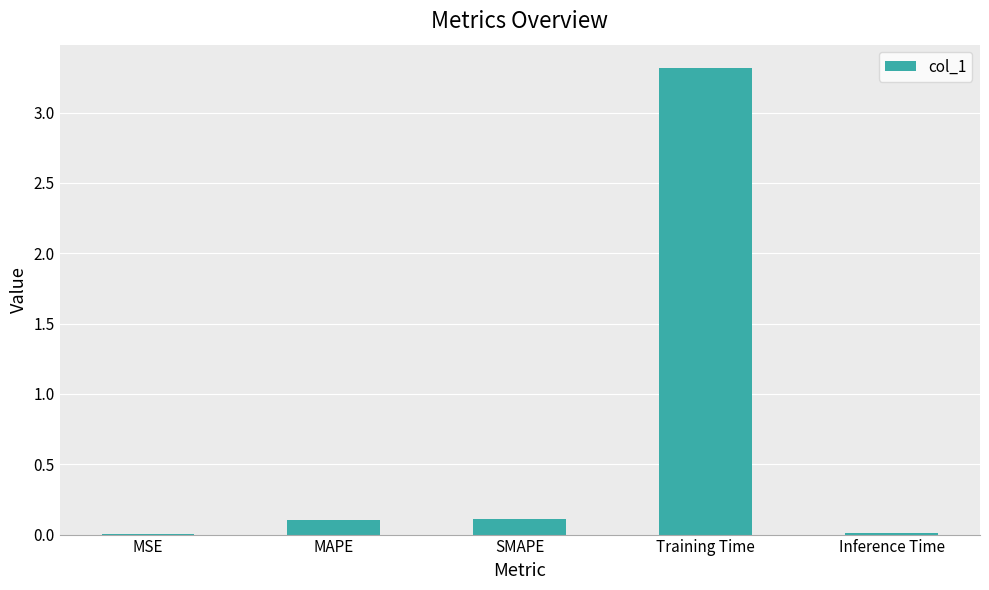

At which category does the chart reach its peak across all series?

Training Time